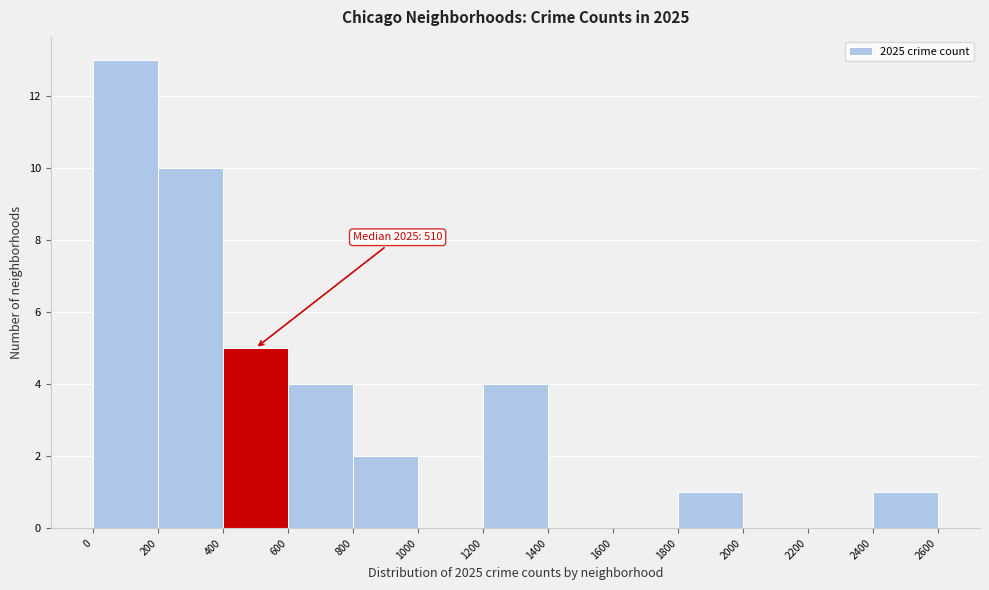

Which range on the x-axis has the tallest bar?

0 to 200